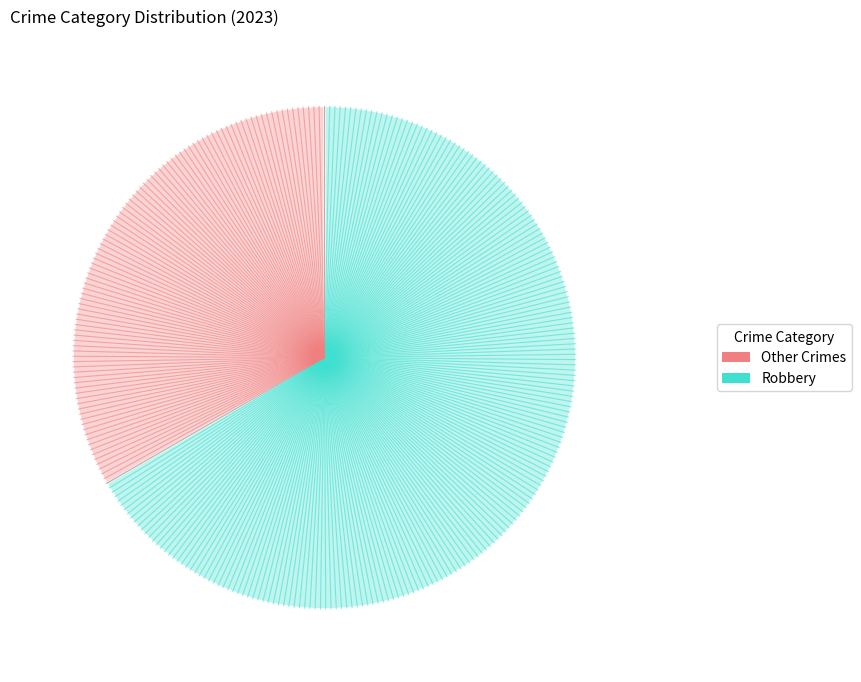

Is there any slice that represents more than half of the pie?

Yes